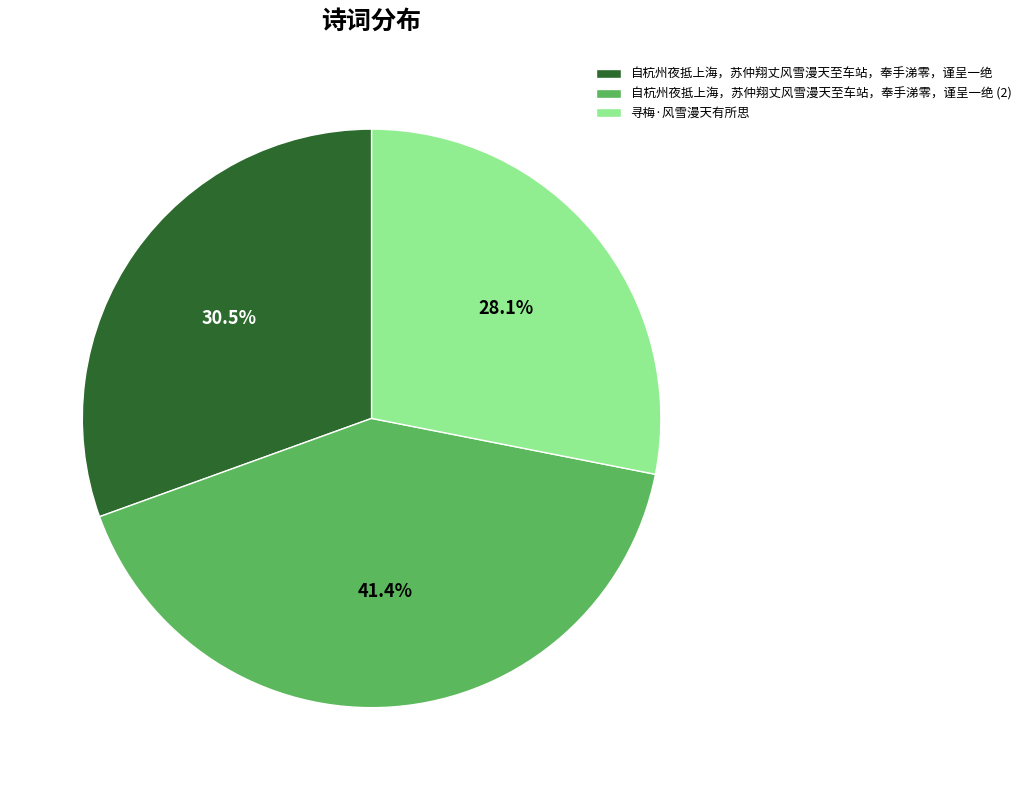

How much of the chart is everything except 寻梅·风雪漫天有所思?

71.9%